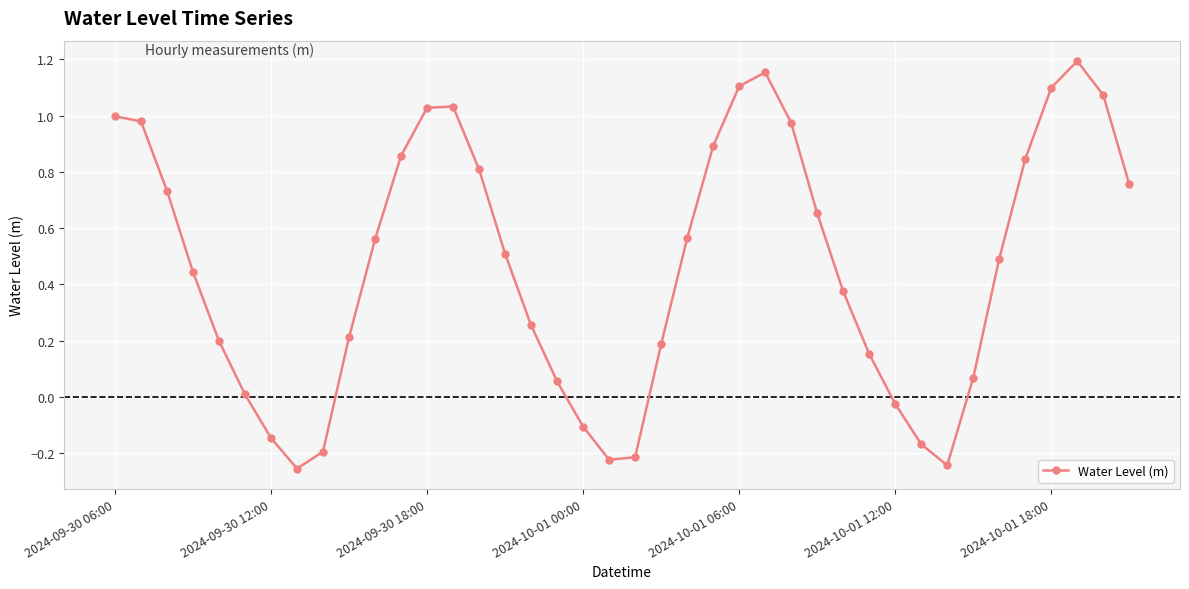

How many values are below 0?

9